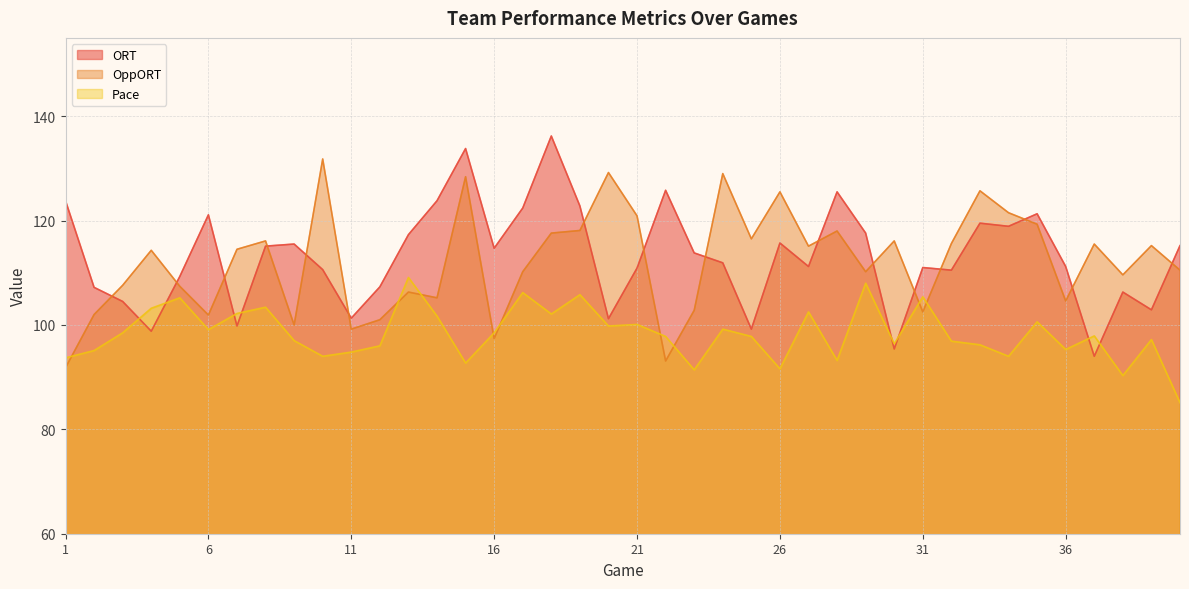

What are all the series names shown in the legend?

ORT, OppORT, Pace